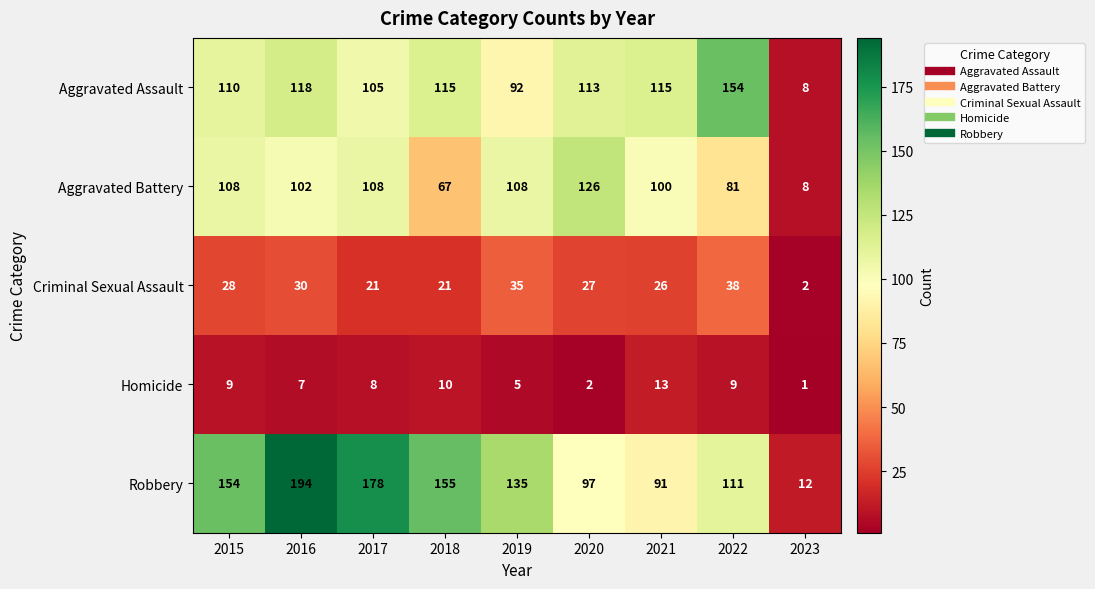

At which category is the sum across all series the highest?

2016